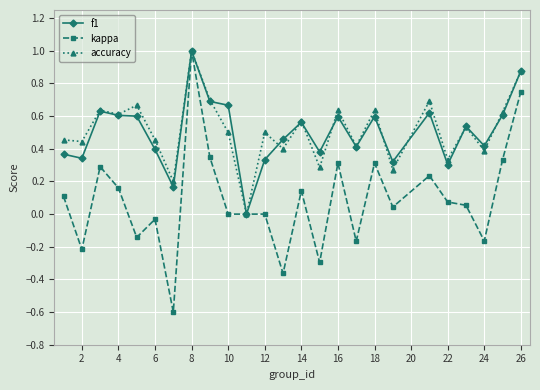

How many distinct data groups are displayed?

3